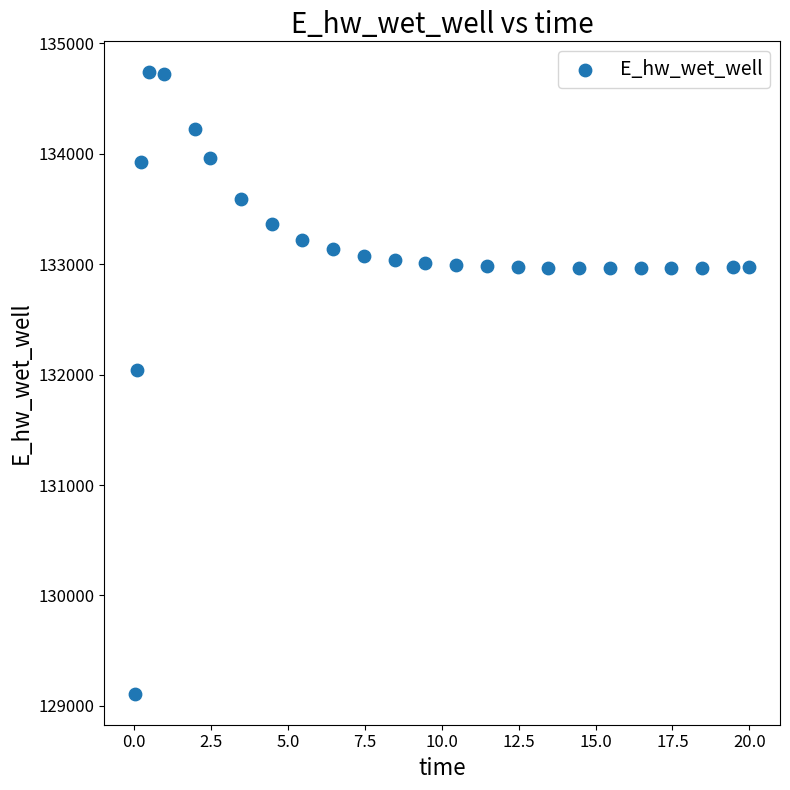

What Y value in the scatter plot is closest to 131923?

132046.1